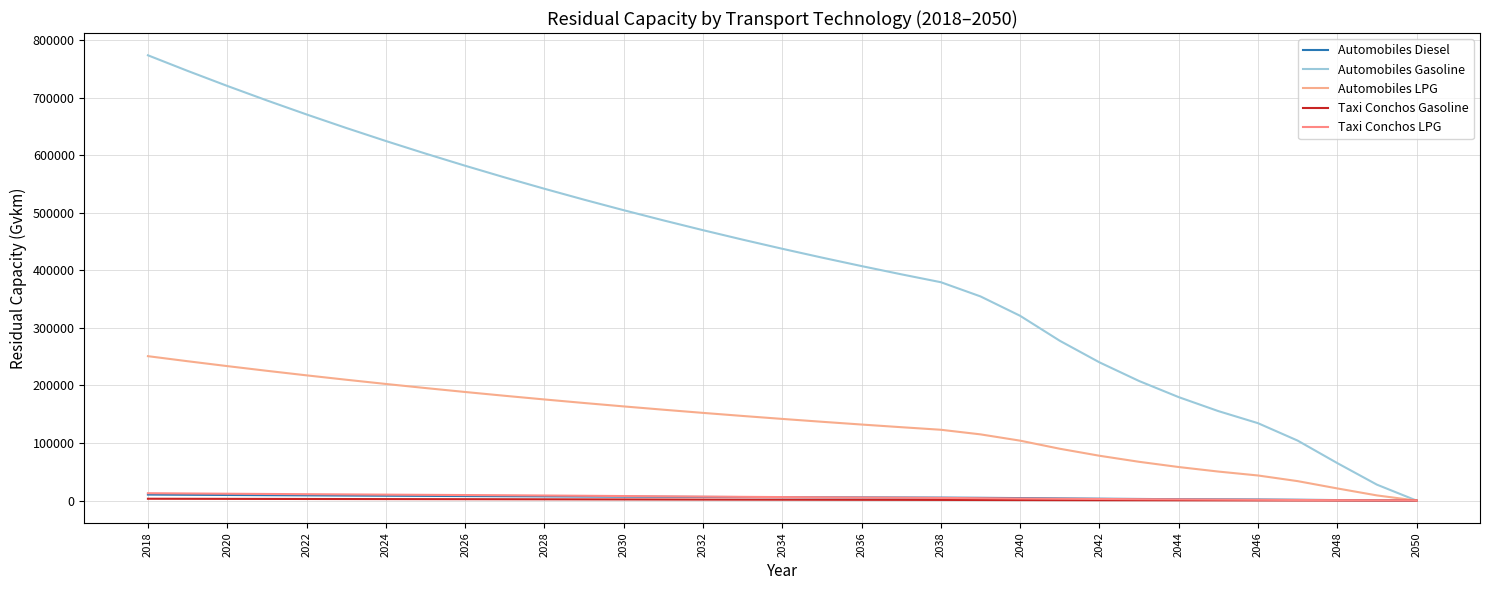

Is this an area chart (filled region under the line)?

No